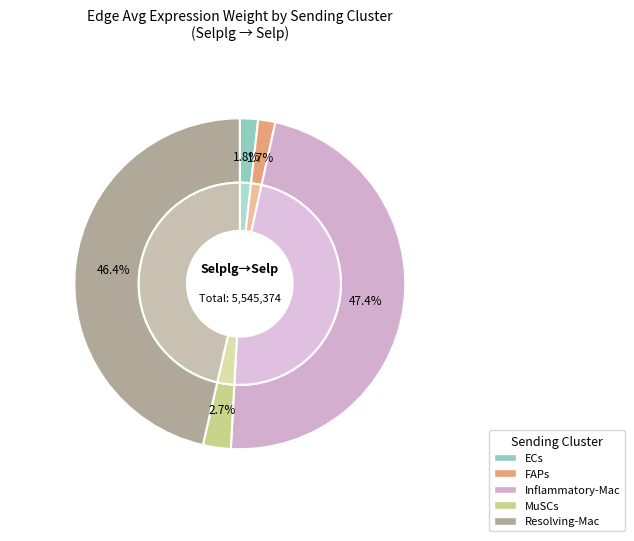

The ECs slice represents 99% of the pie. True or false?

False